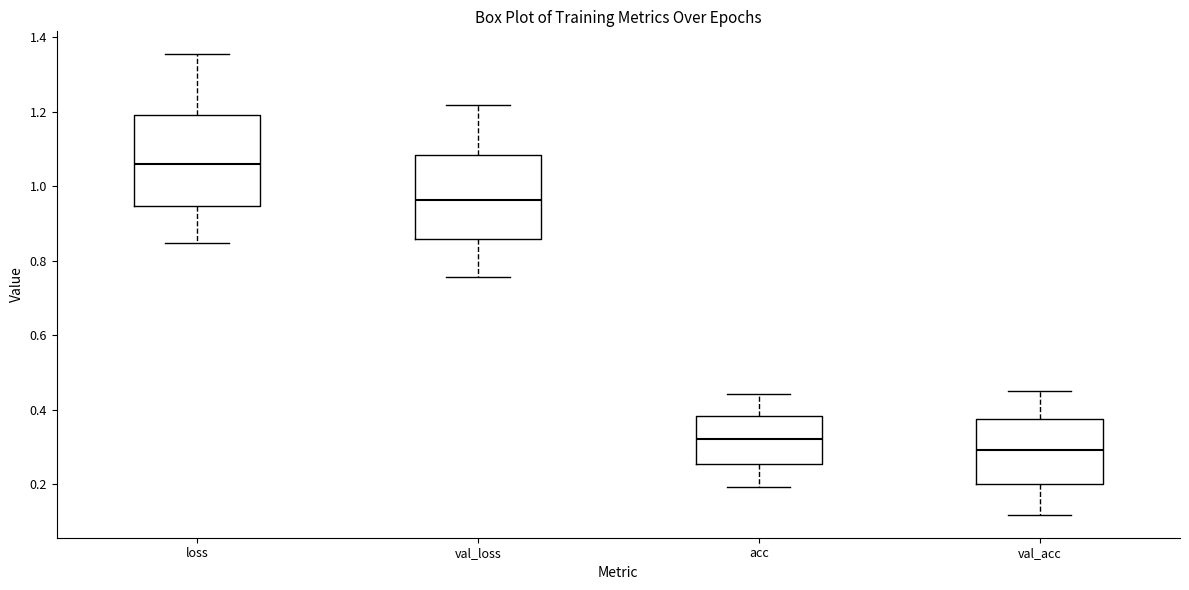

Which box's median line is the lowest?

val_acc